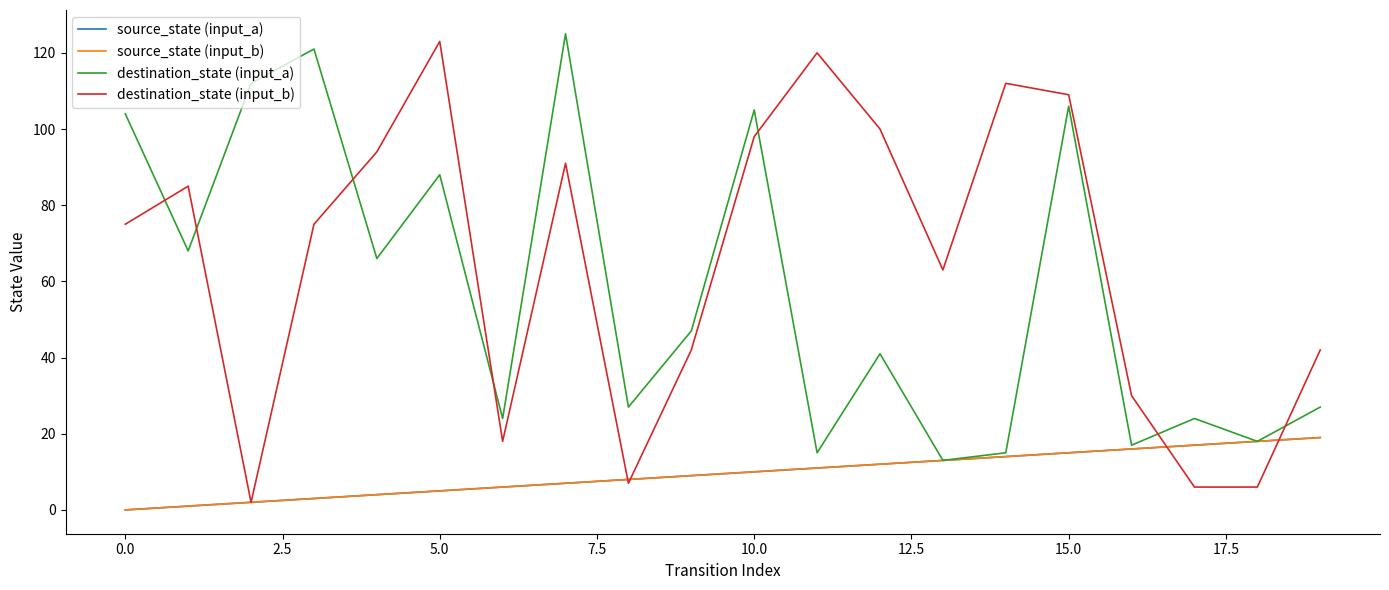

Reading right to left, transcribe all the data shown in this chart.

source_state (input_a): 19	18	17	16	15	14	13	12	11	10	9	8	7	6	5	4	3	2	1	0
source_state (input_b): 19	18	17	16	15	14	13	12	11	10	9	8	7	6	5	4	3	2	1	0
destination_state (input_a): 27	18	24	17	106	15	13	41	15	105	47	27	125	24	88	66	121	112	68	104
destination_state (input_b): 42	6	6	30	109	112	63	100	120	98	42	7	91	18	123	94	75	2	85	75